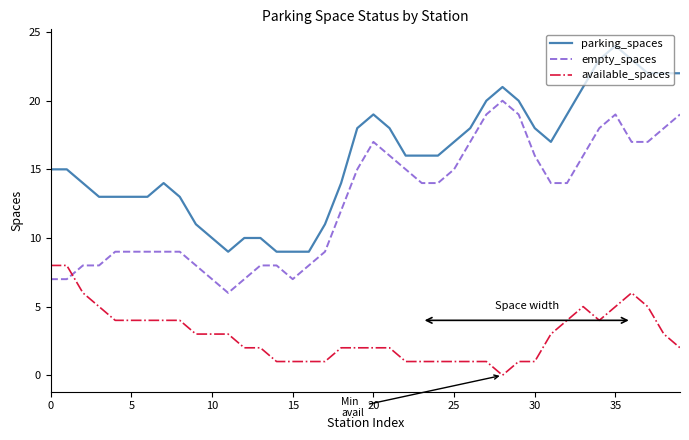

Which series has the largest total across all categories?

parking_spaces